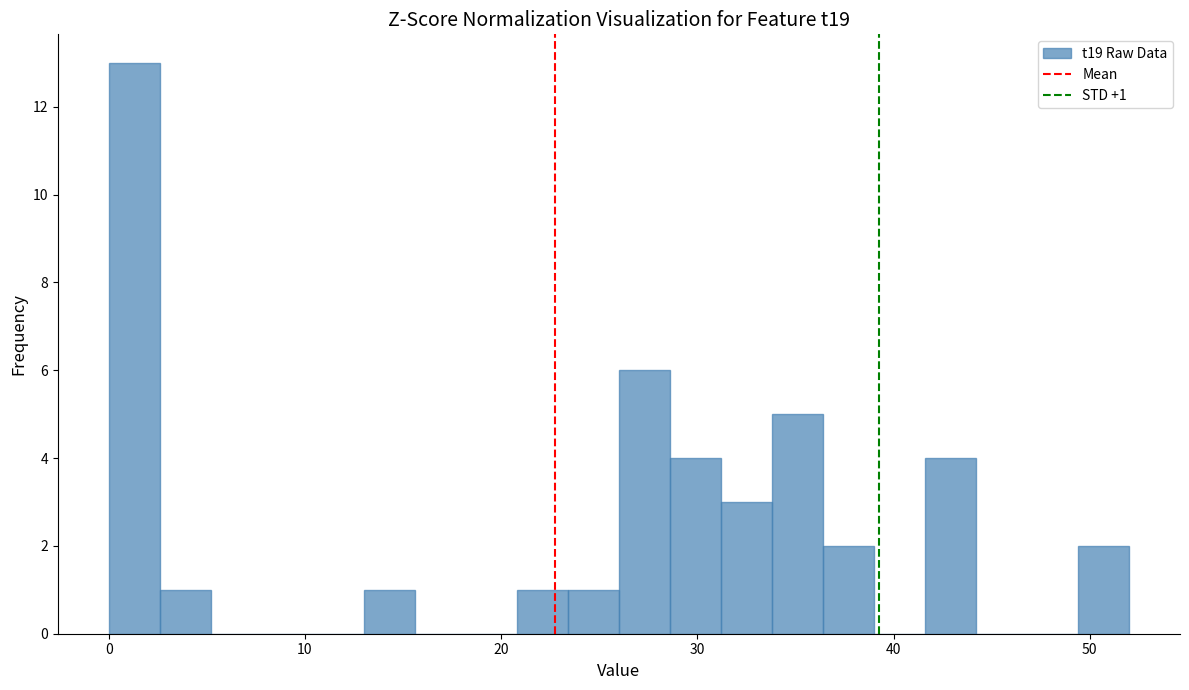

Around what value on the x-axis is the tallest bar? Give the approximate position of its centre, as read against the axis.

1